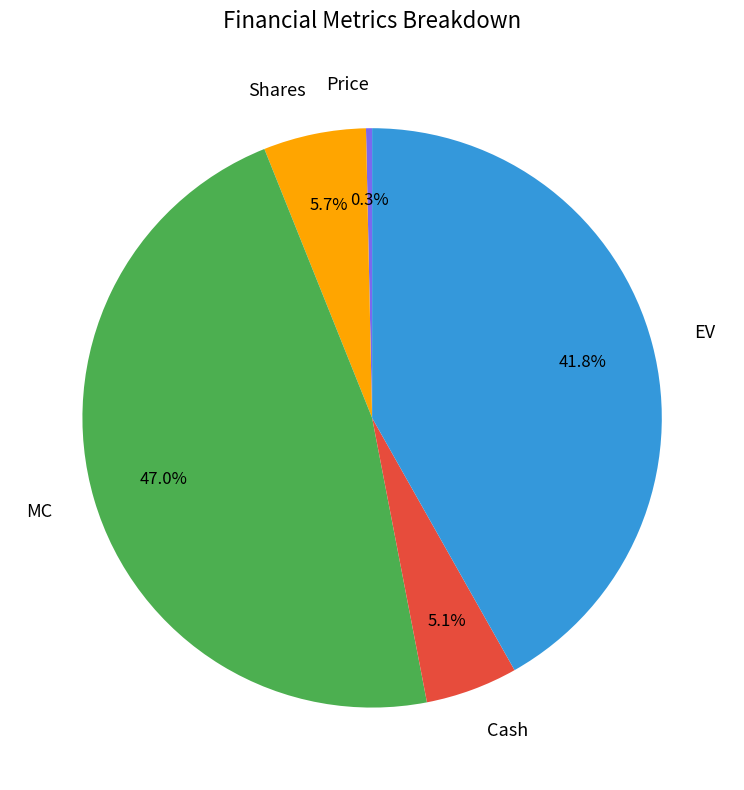

Rank the categories by value from highest to lowest.

MC, EV, Shares, Cash, Price